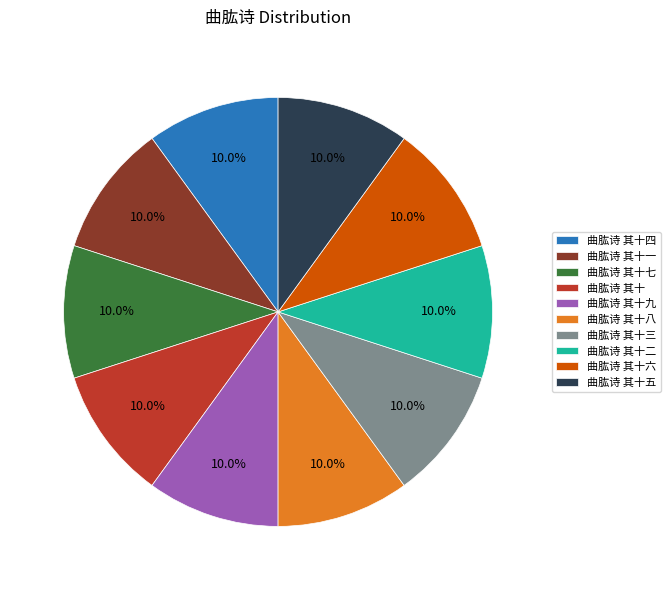

Combined, what portion of the pie is 曲肱诗 其十九 and 曲肱诗 其十八?

20.0%